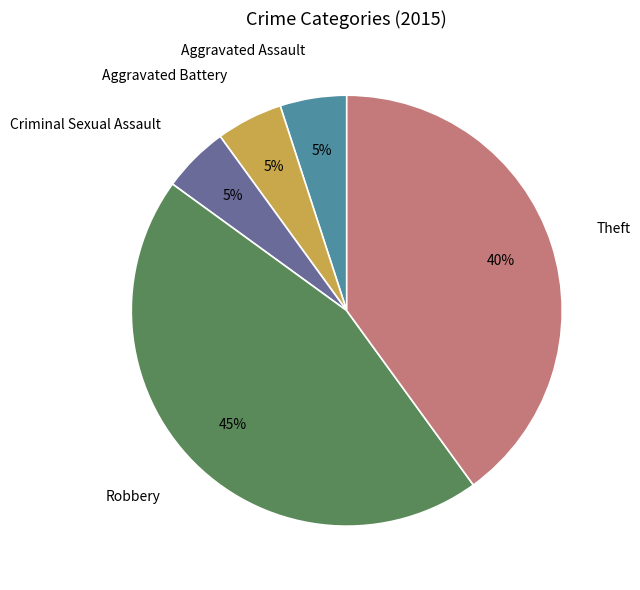

What is the largest slice in the pie chart?

Robbery